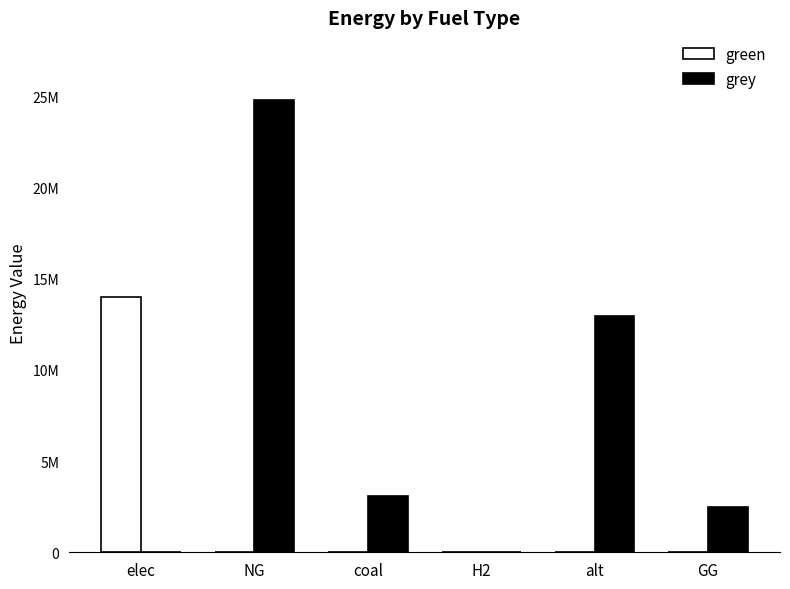

Reading left to right, list all the values displayed in this chart.

green: 13987292.7	0.0	0.0	0.0	0.0	0.0
grey: 0.0	24792106.6	3098773.1	0.0	12954508.8	2500000.0